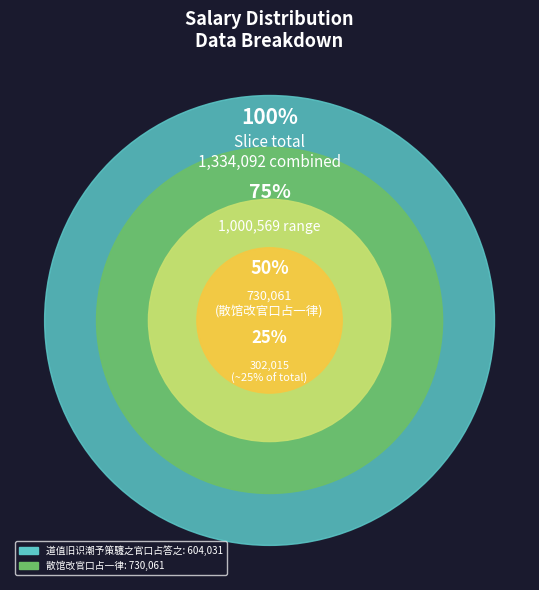

Is the sum of 散馆改官口占一律 and 道值旧识潮予策䮿之官口占答之 greater than half?

Yes